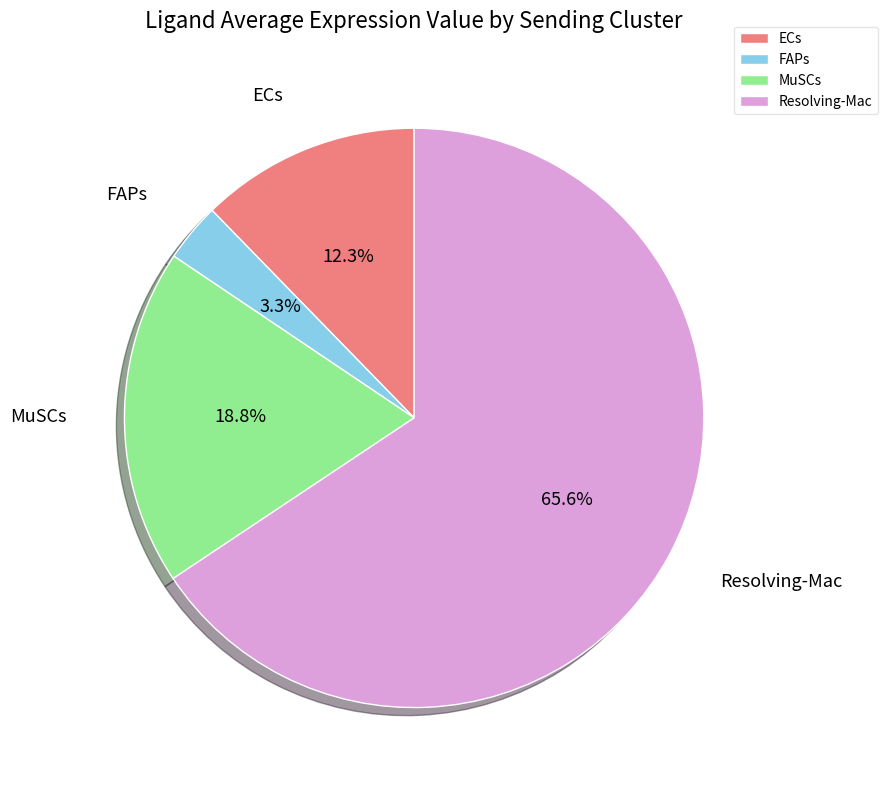

Which slice is the smallest?

FAPs